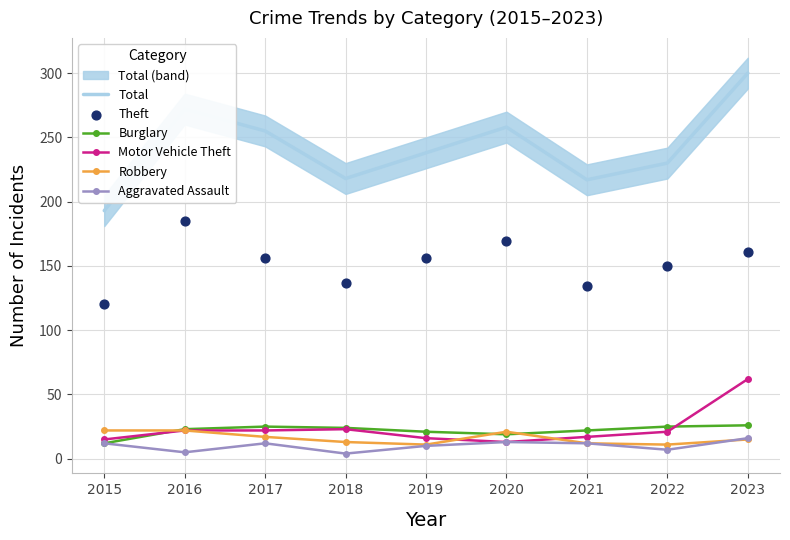

At which category is the sum across all series the highest?

2023